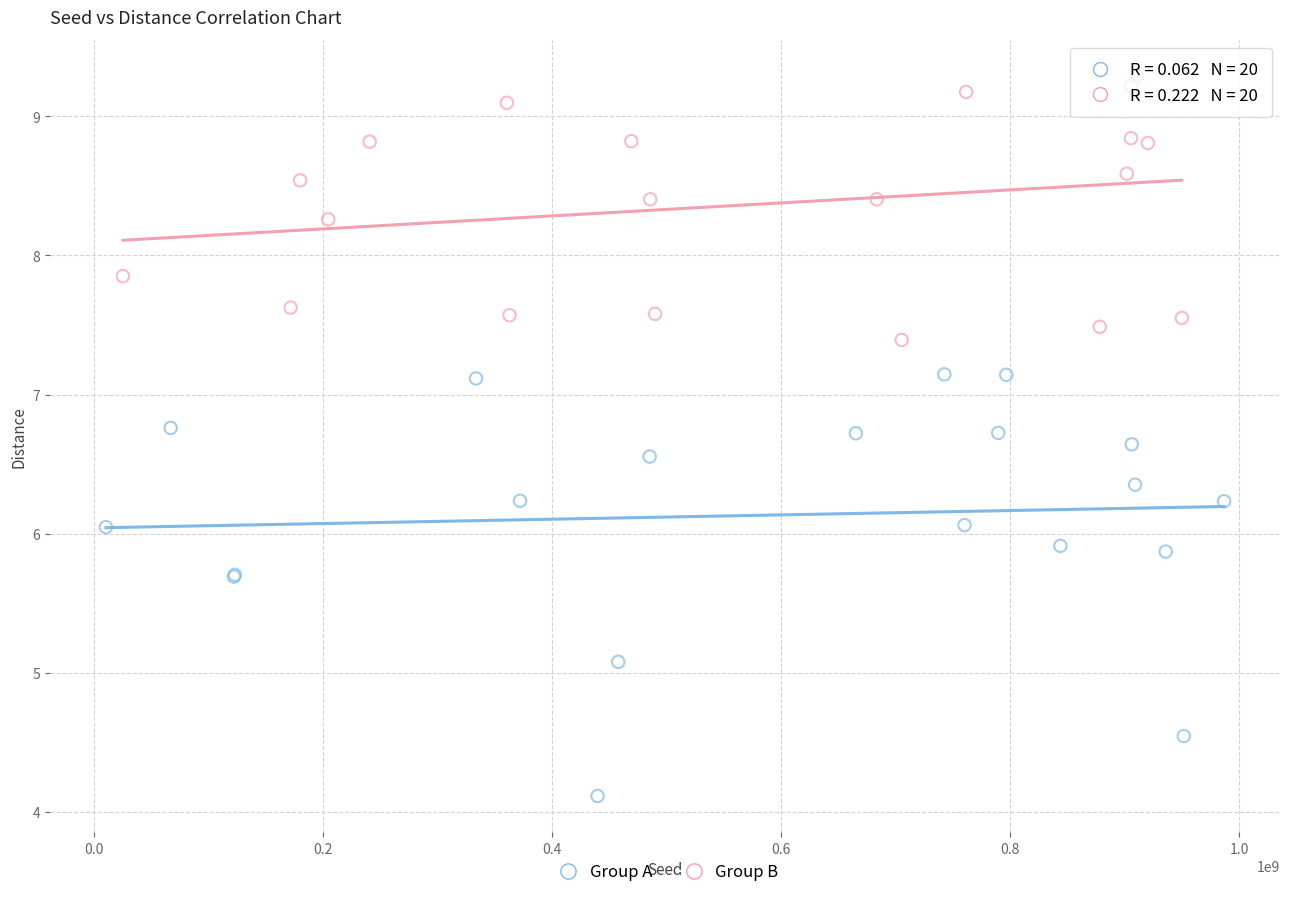

Which series contains the highest Y value?

Group B